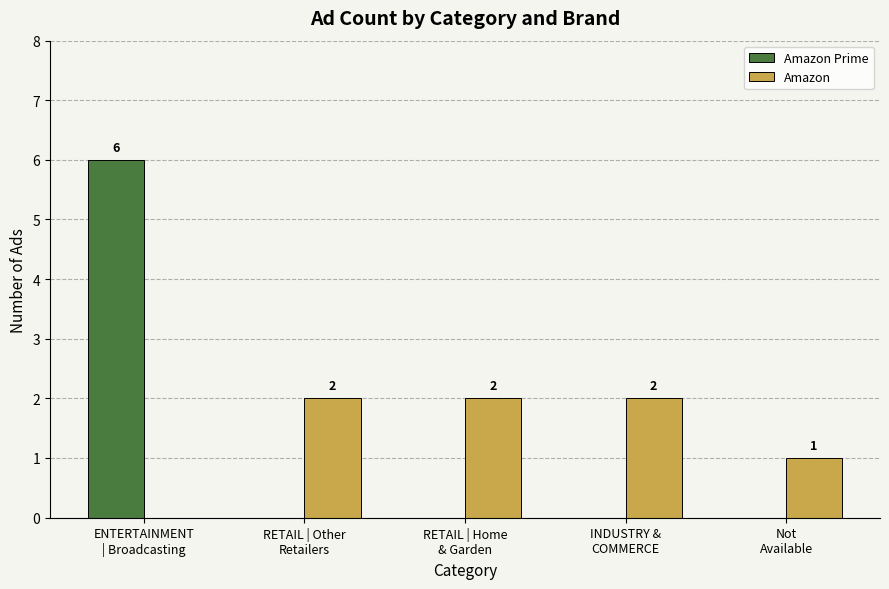

Which series has the largest range (max minus min)?

Amazon Prime